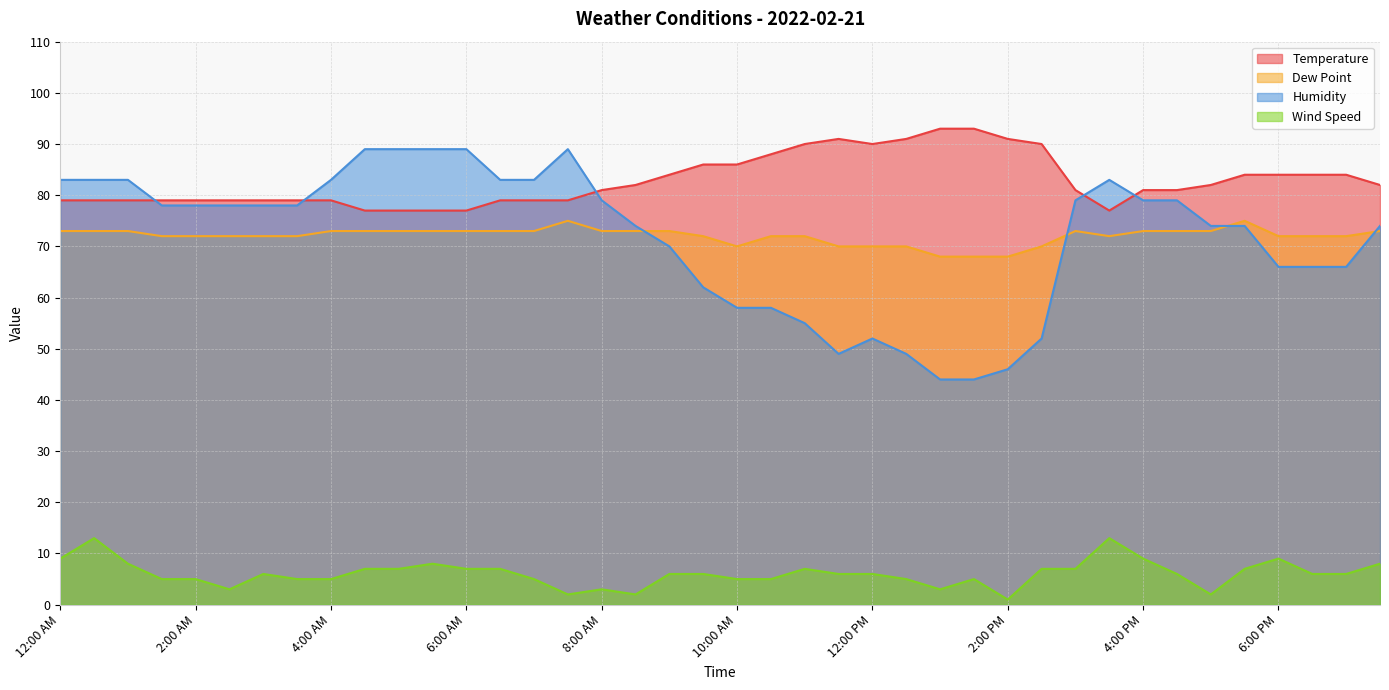

Which series ends up on top after the final intersection of Dew Point and Humidity?

Humidity